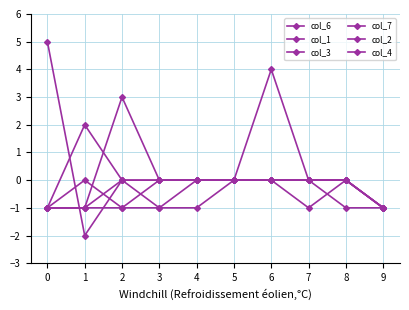

Where is col_7 nearest to the value 1?

3